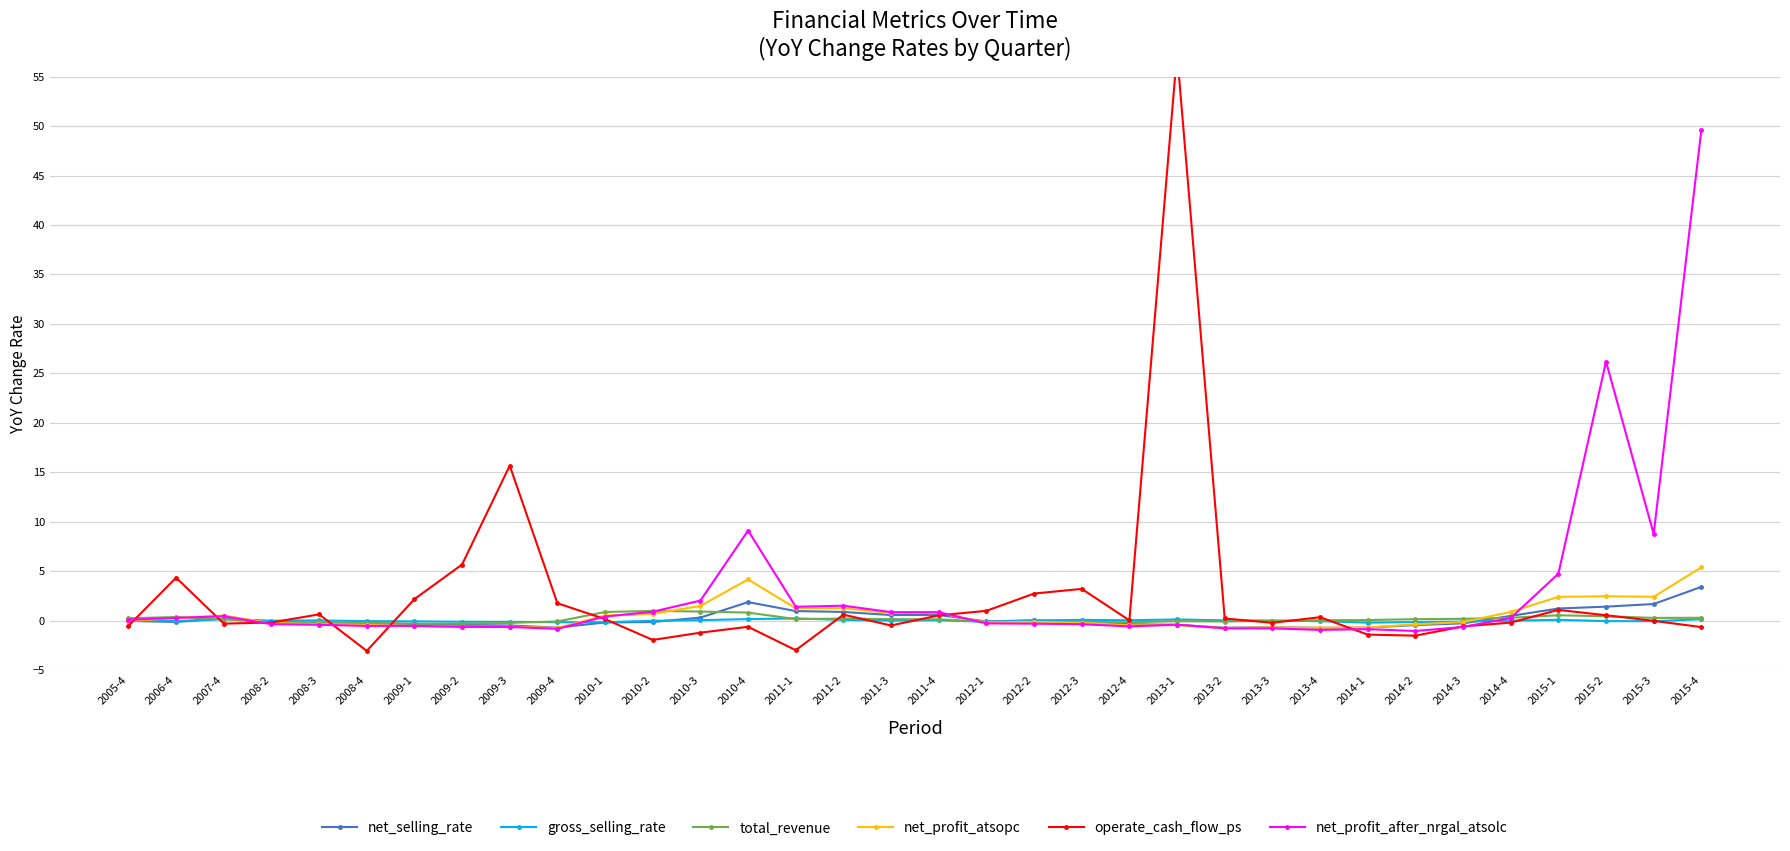

True or false: operate_cash_flow_ps and gross_selling_rate intersect in this chart.

True